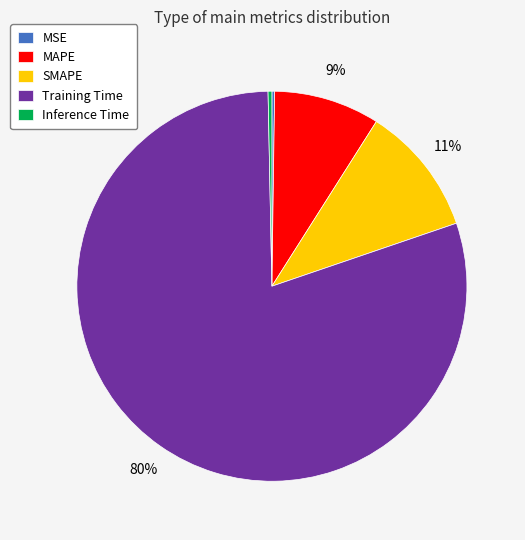

To the nearest percent, what is the difference between the largest and smallest slice percentages?

80%